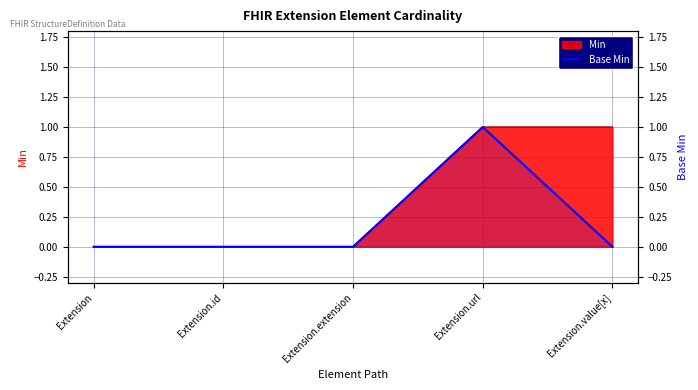

Count the values in the range 0 to 1.

5